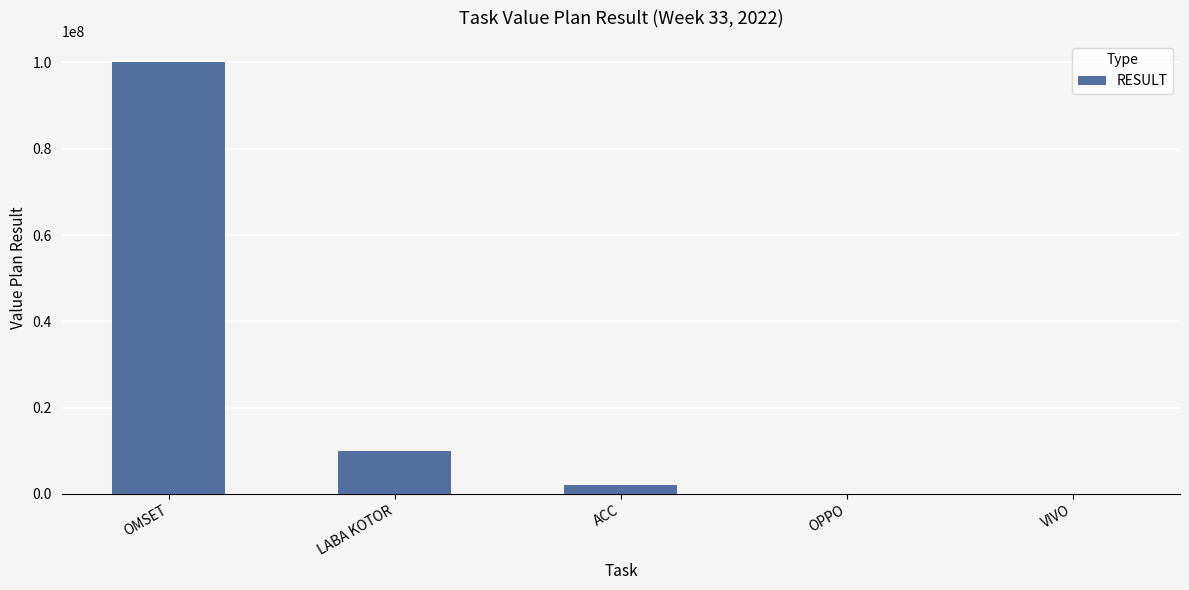

What is the sum of all values?

112000045